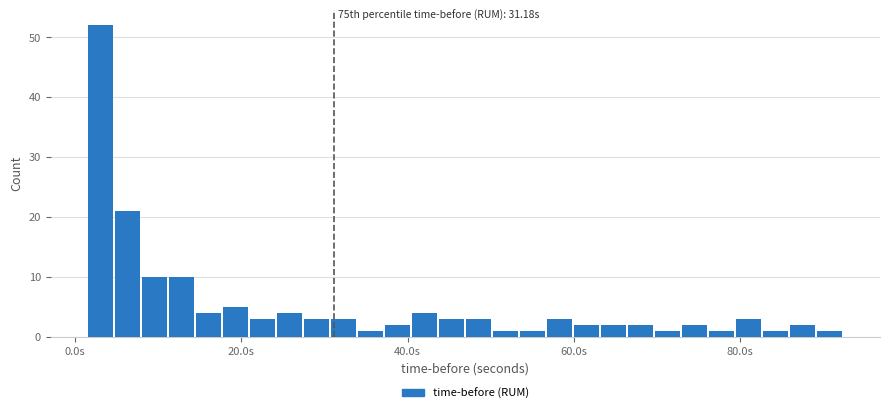

Read against the x-axis, roughly where is the centre of the tallest bar?

4